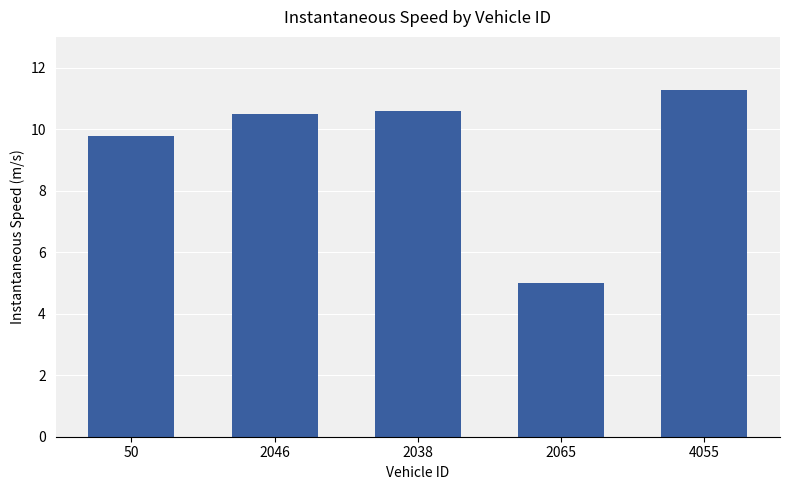

What is the difference between the second highest and minimum values?

5.6